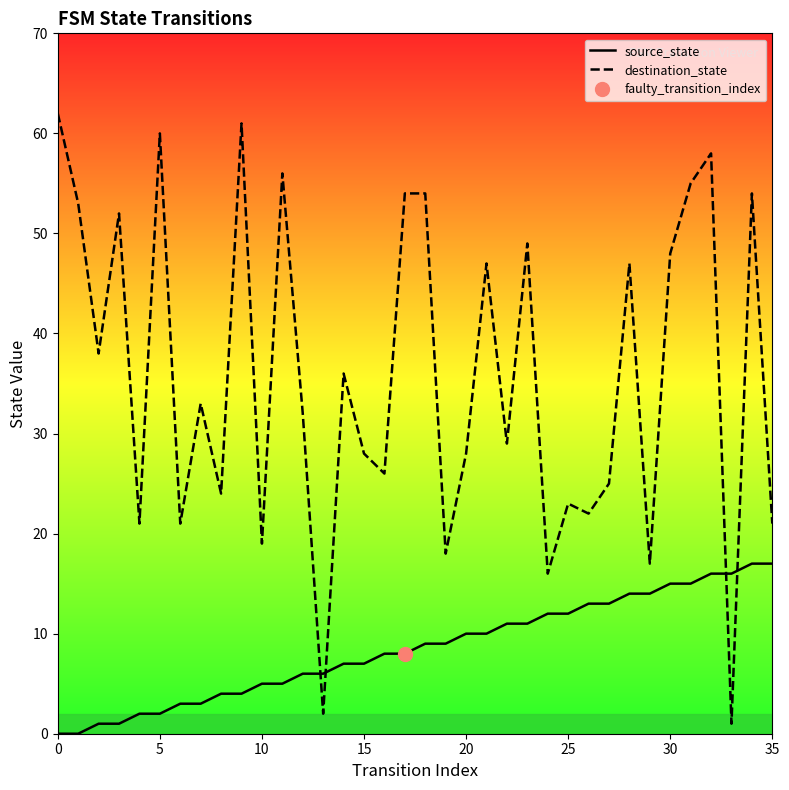

How many data points in source_state are above 9?

16